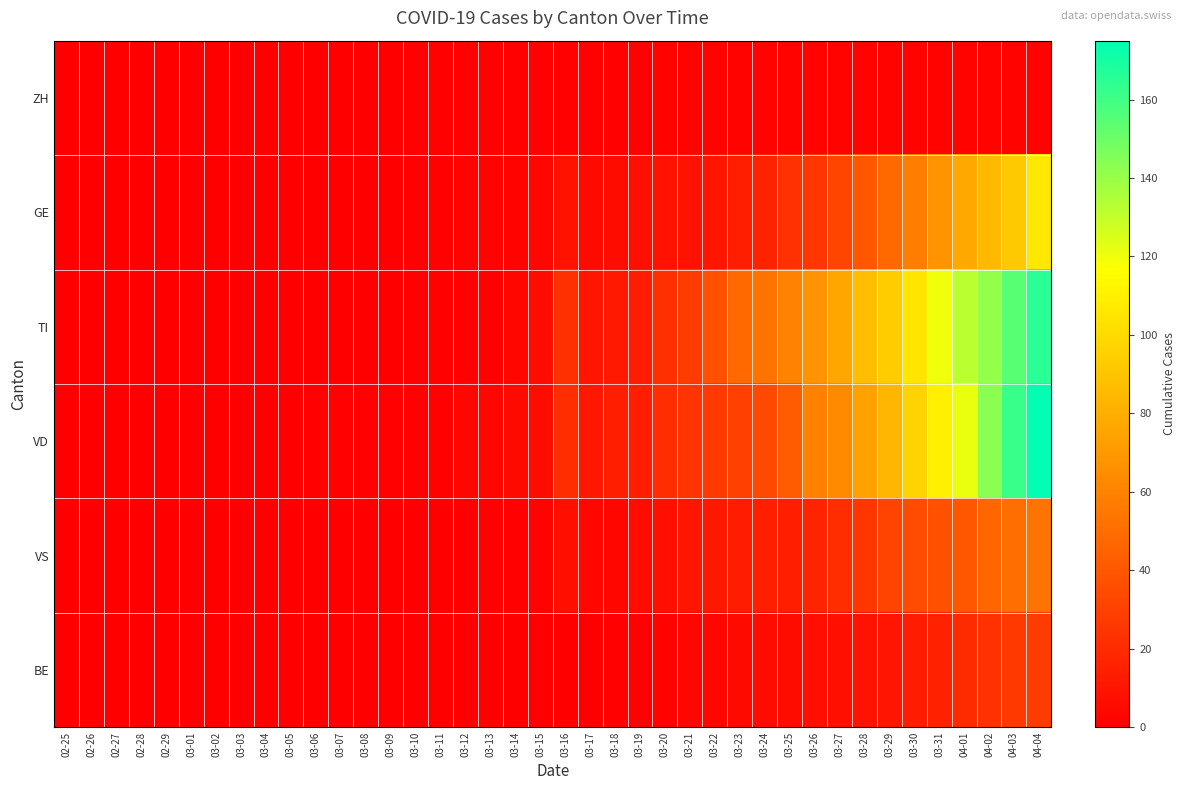

Count the number of data series in this chart.

6